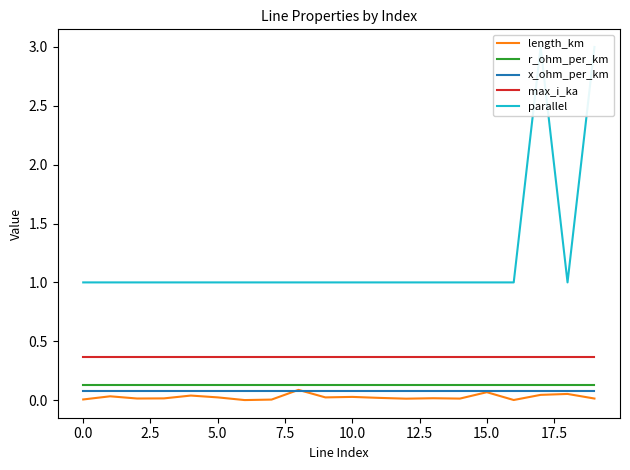

True or false: x_ohm_per_km and max_i_ka cross at least once.

False